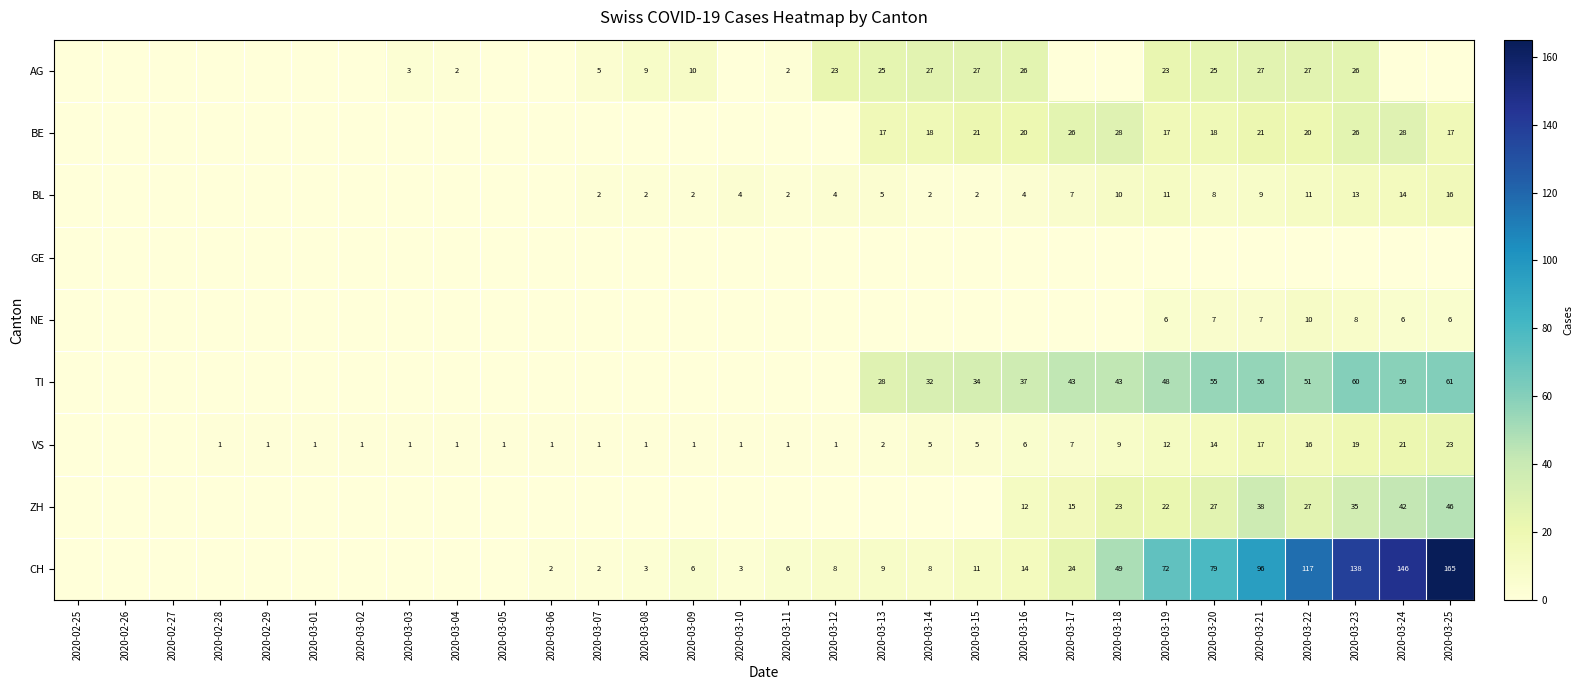

True or false: VS has a value of 3 at 2020-03-18.

False